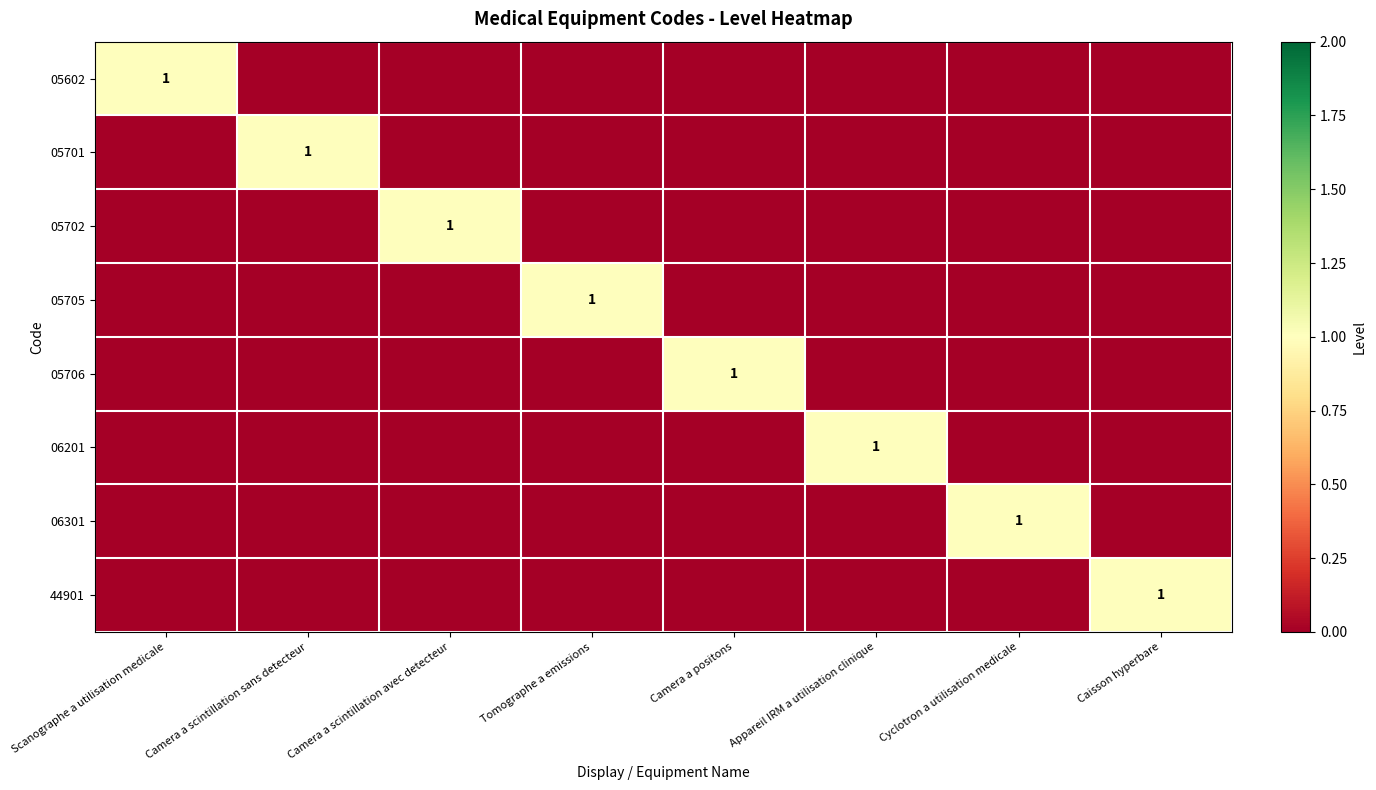

The 05702 series shows 1 at Camera a scintillation avec detecteur. True or false?

True